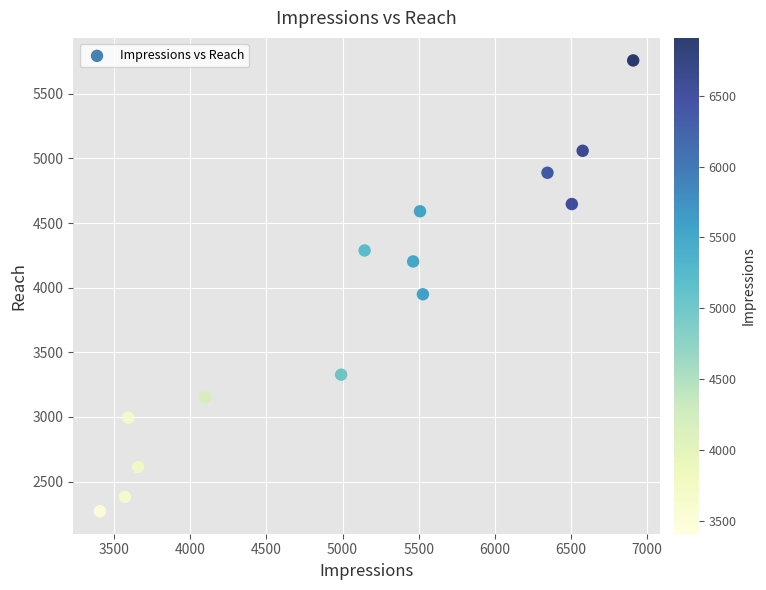

What Y value in the scatter plot is closest to 4014?

3949